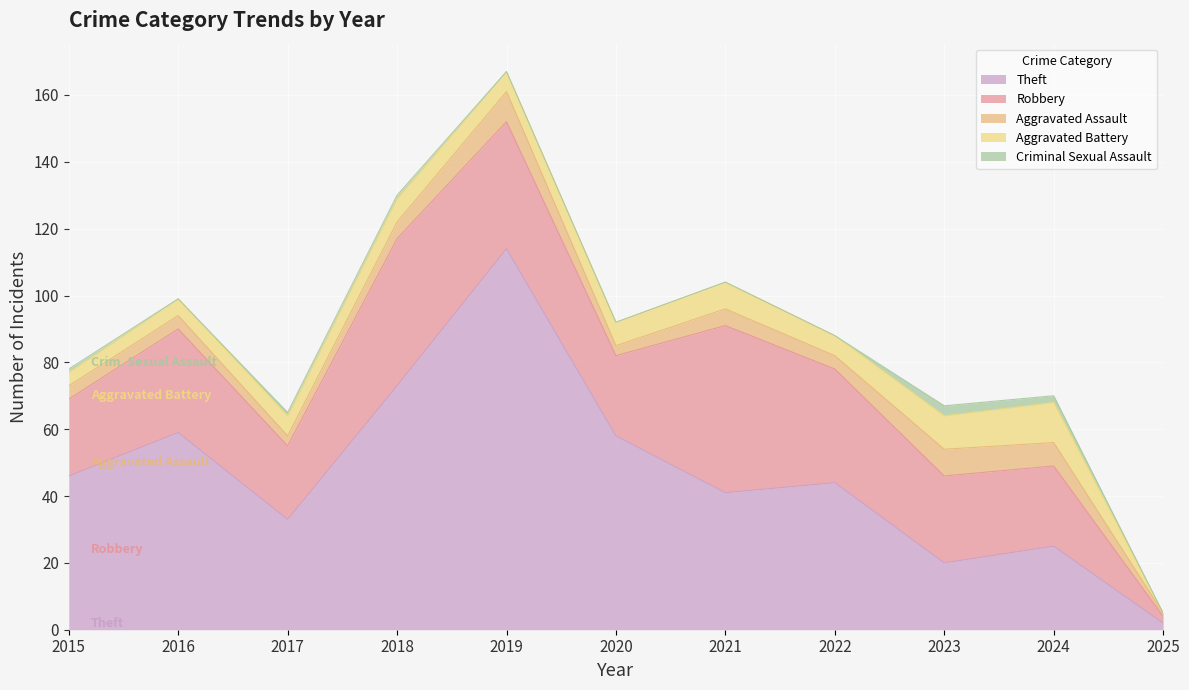

At which category is the sum across all series the highest?

2019